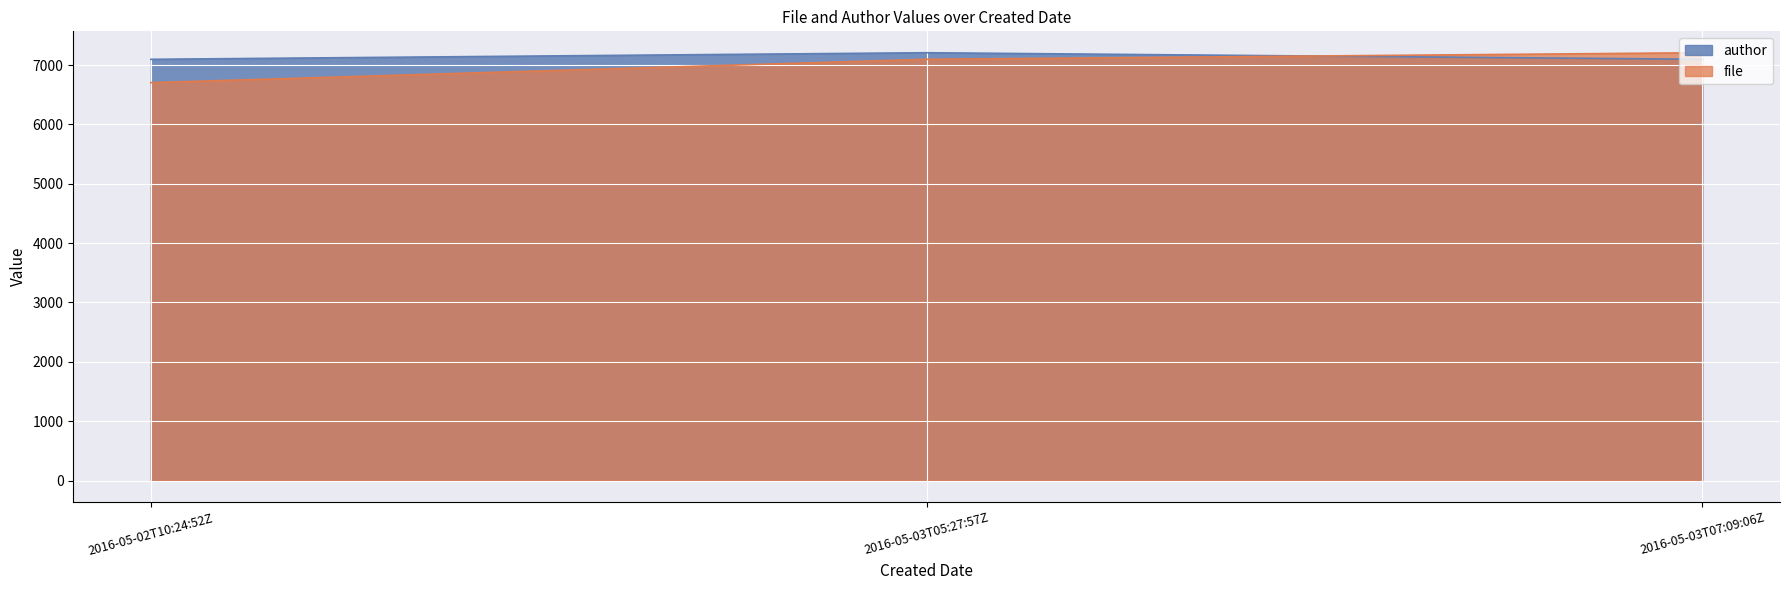

What is the approximate value of file at 2016-05-03T05:27:57Z?

7097